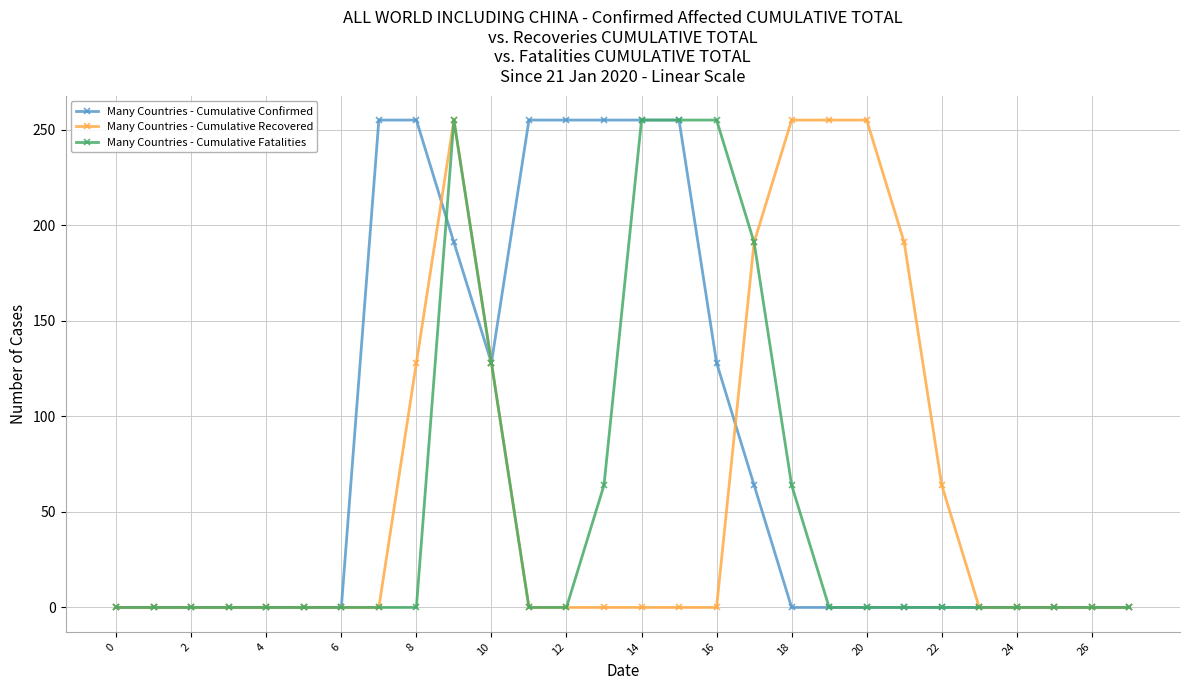

What is the maximum value for Many Countries - Cumulative Confirmed?

255